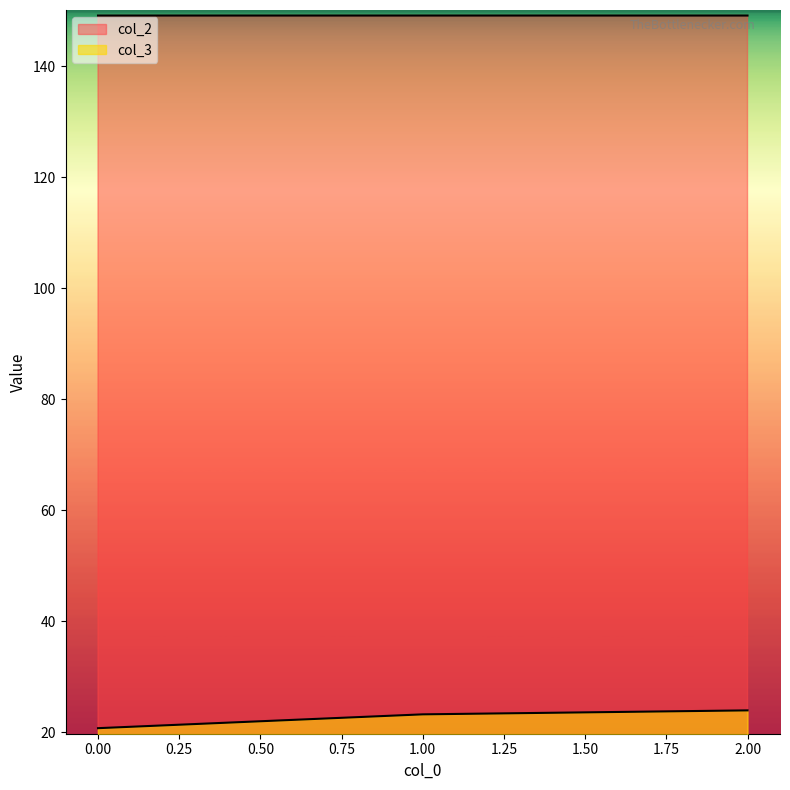

True or false: col_2 has a value of 149.2 at 1.

True